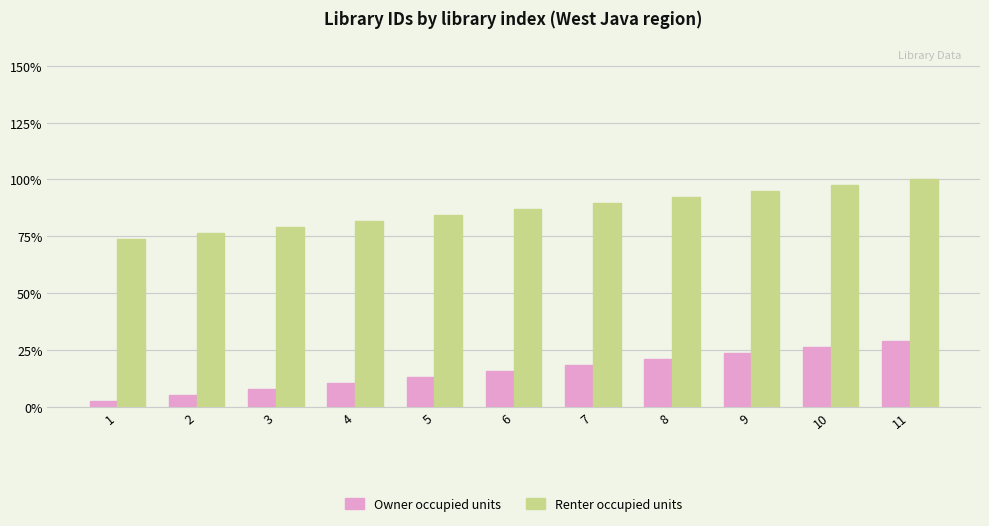

Are the bars grouped side by side (vs. stacked)?

Yes